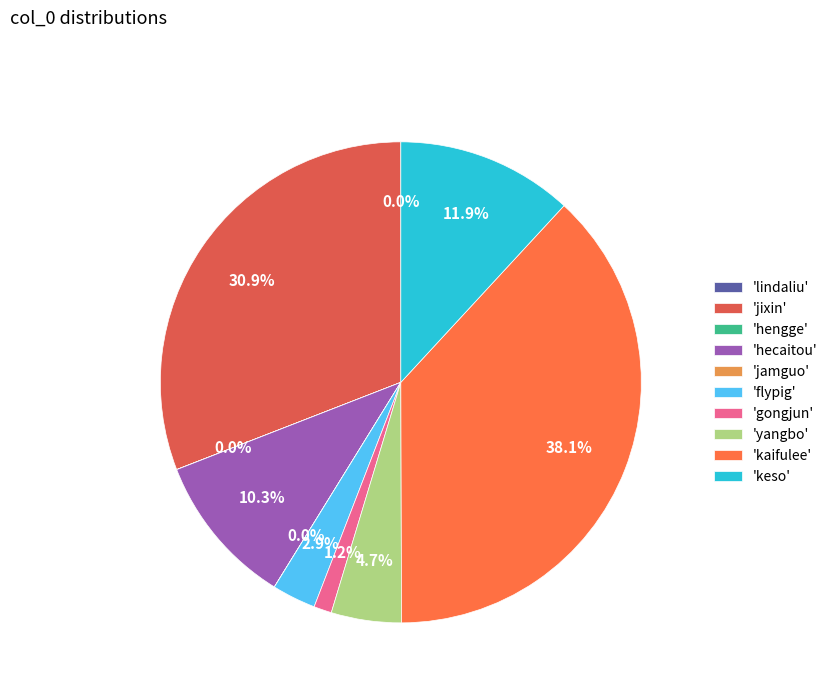

Rank the categories by value from highest to lowest.

kaifulee, jixin, keso, hecaitou, yangbo, flypig, gongjun, hengge, jamguo, lindaliu